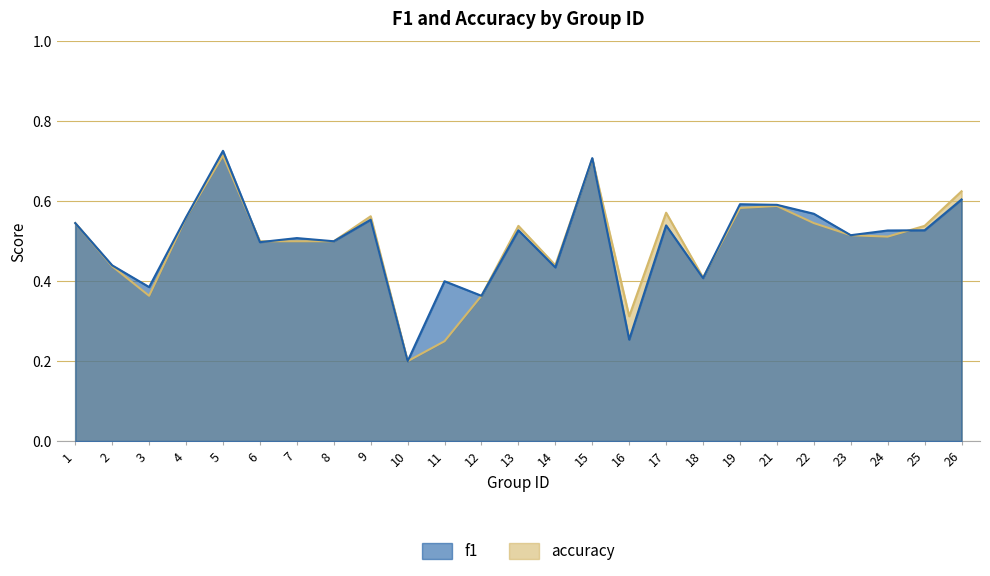

The accuracy series shows 0.5 at 7. True or false?

True